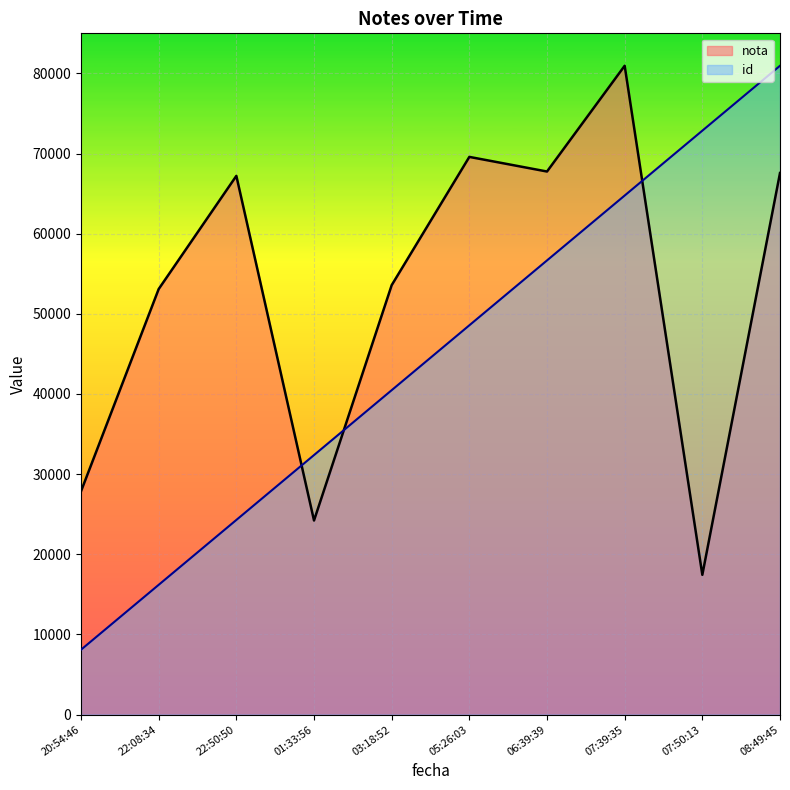

Rank the series by their average value, from lowest to highest.

id, nota